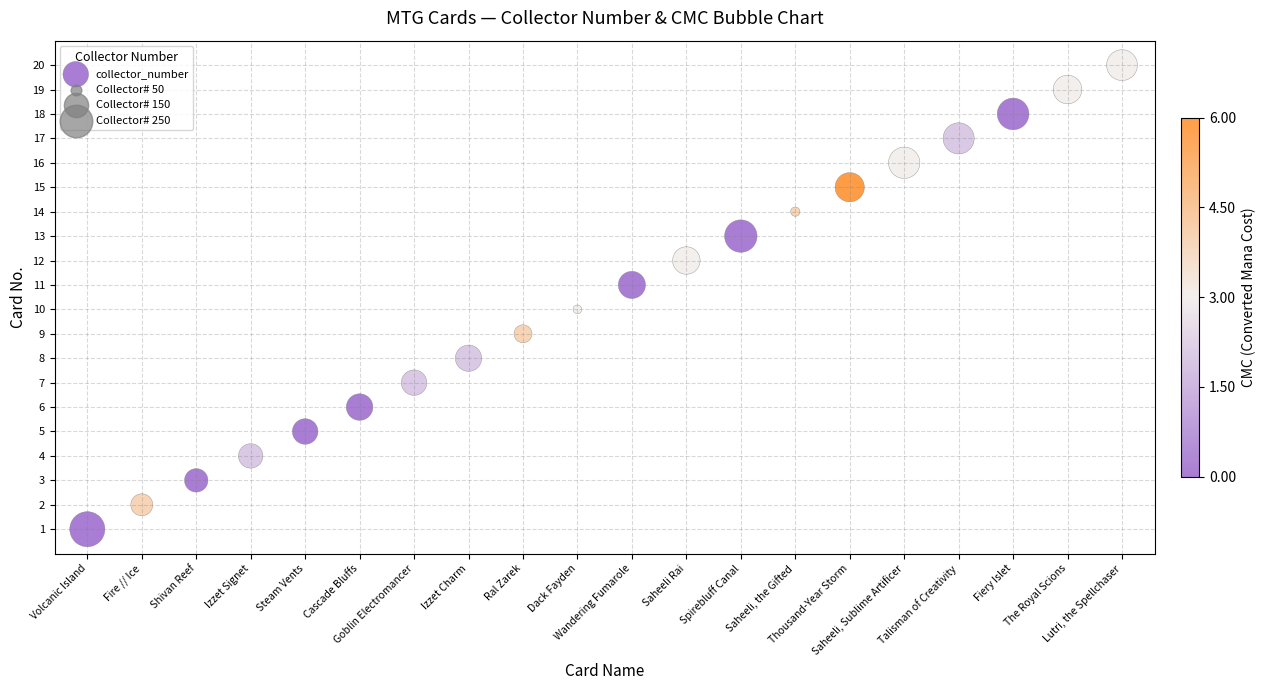

What is the range of Y values (max minus min)?

19